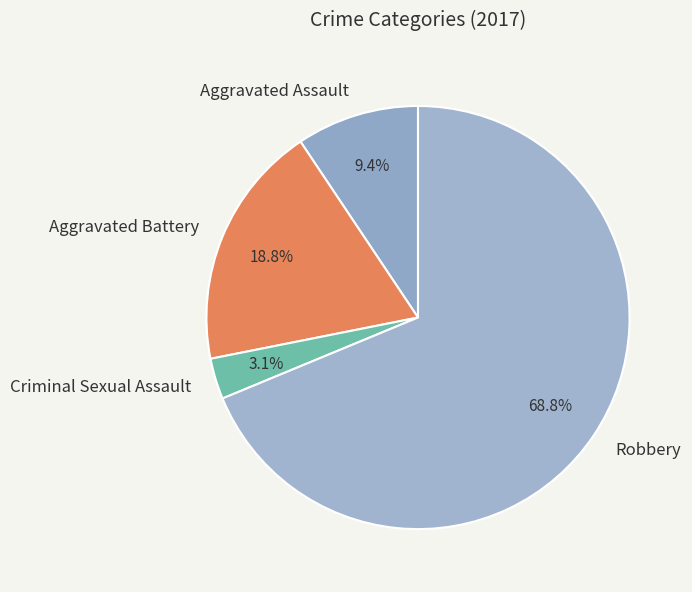

To the nearest percent, what is the average slice percentage?

25%